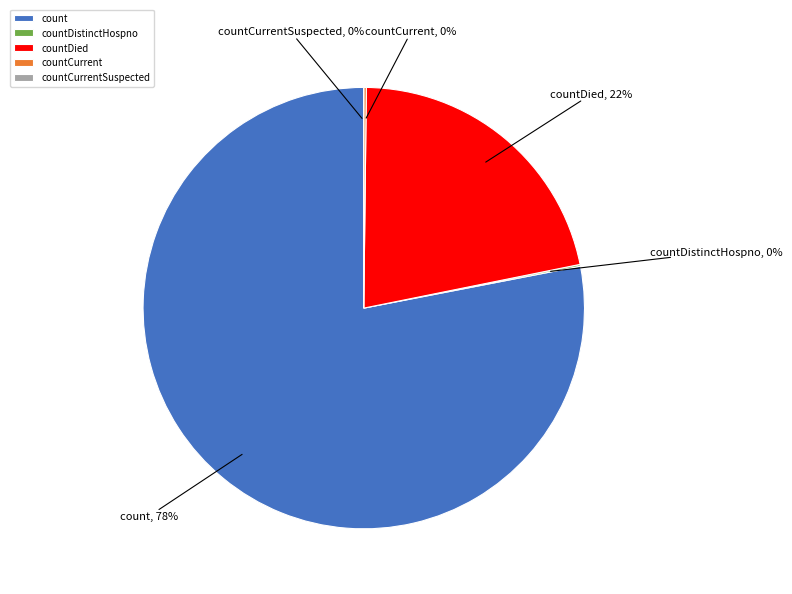

Combined, what portion of the pie is countCurrent and countDistinctHospno?

0.3%